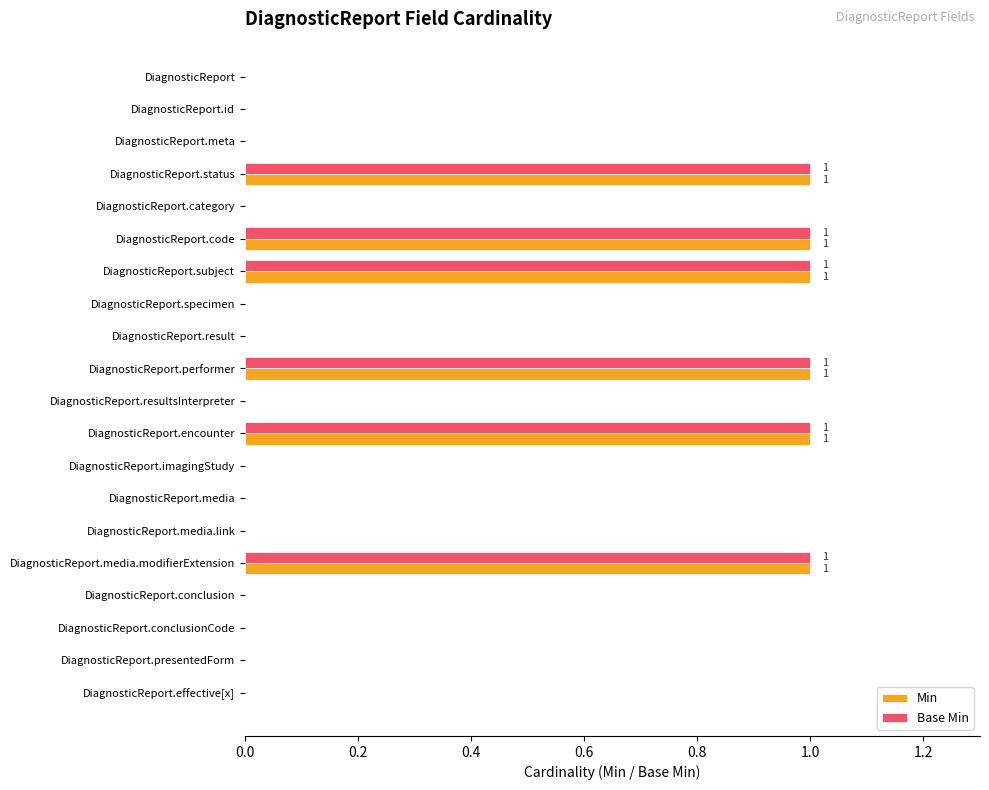

What is the sum of all Min values?

6